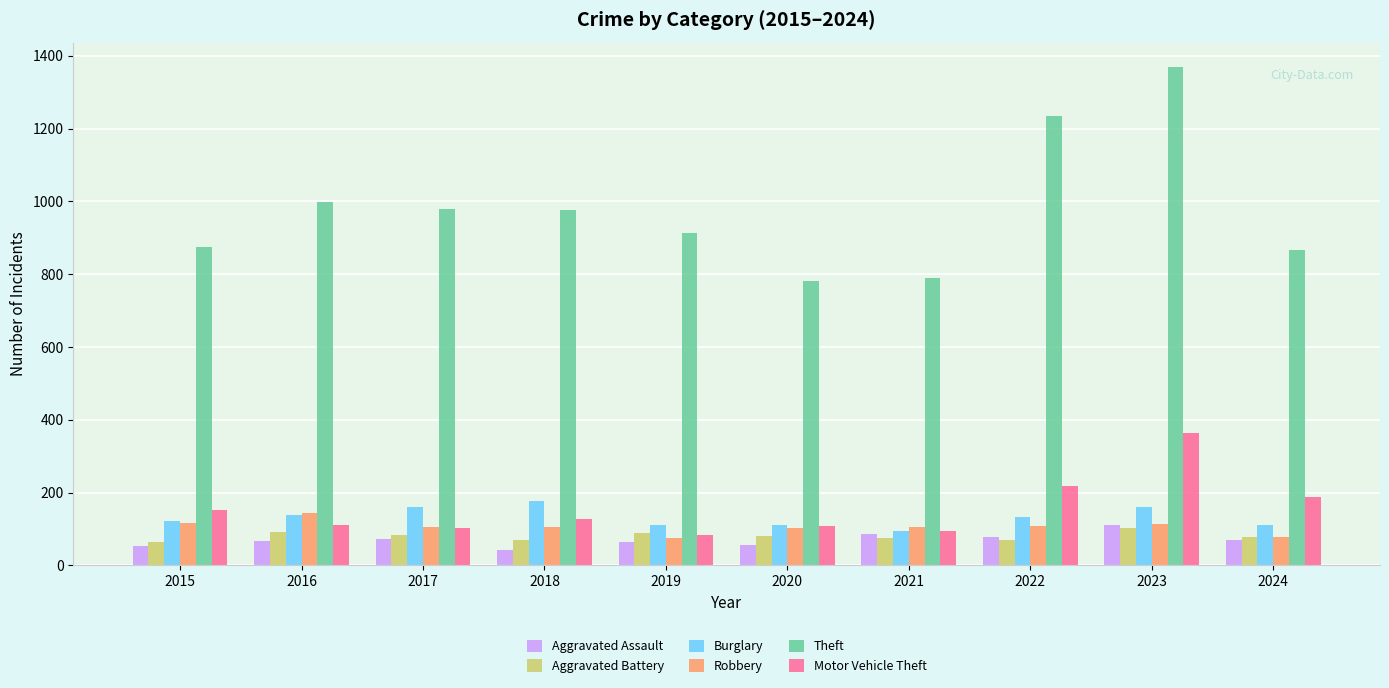

Which series has the largest total across all categories?

Theft